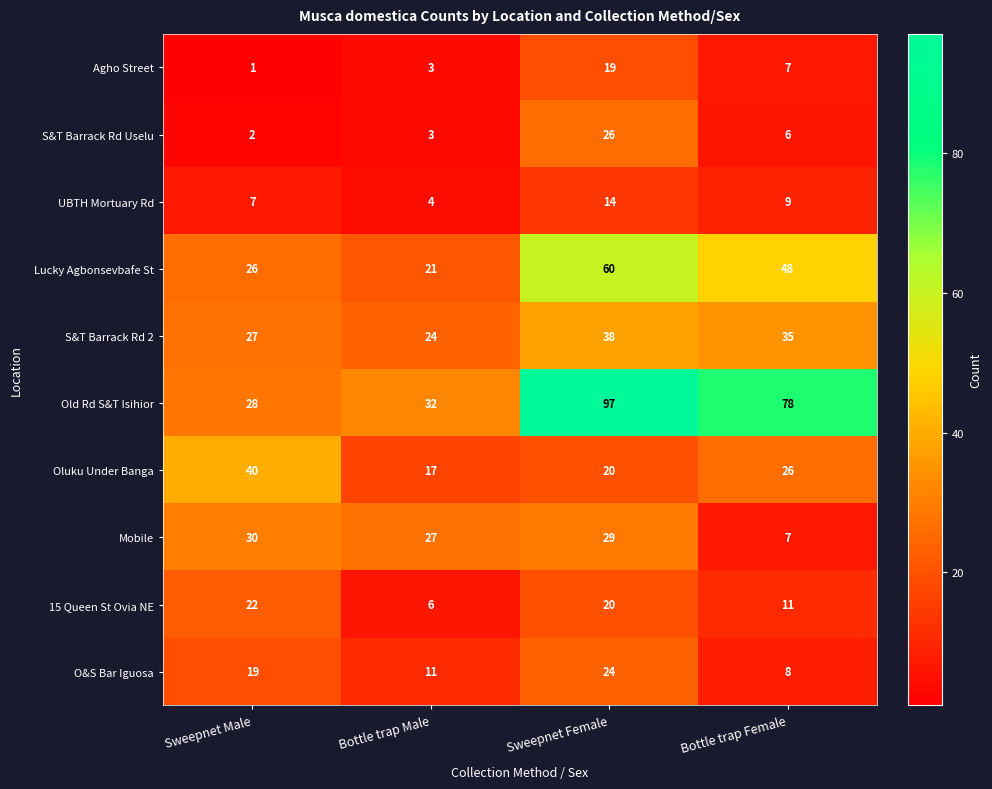

How many Agho Street values are between 3 and 19?

3